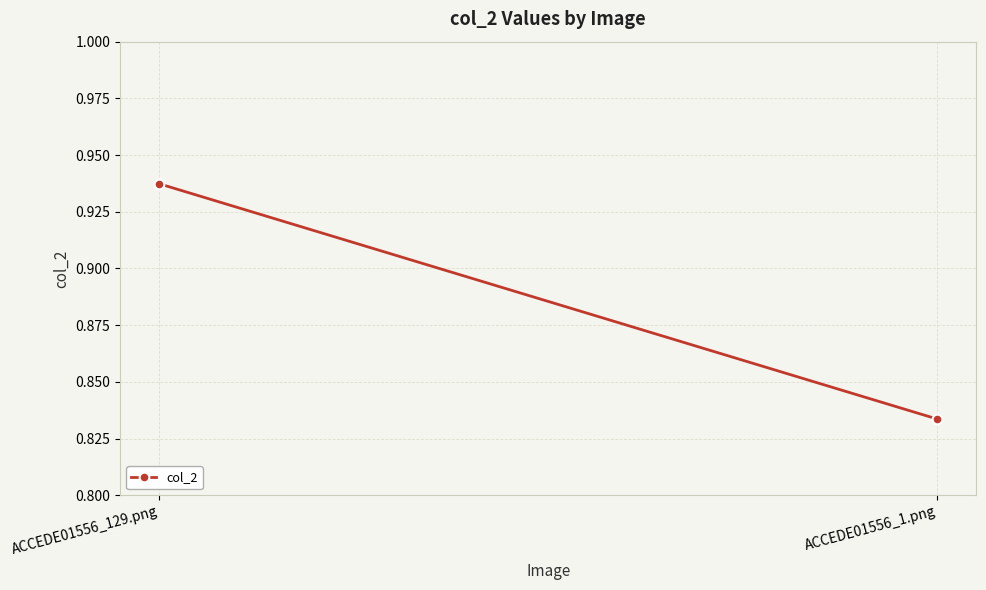

What is the label of the 2nd point from the right?

ACCEDE01556_129.png